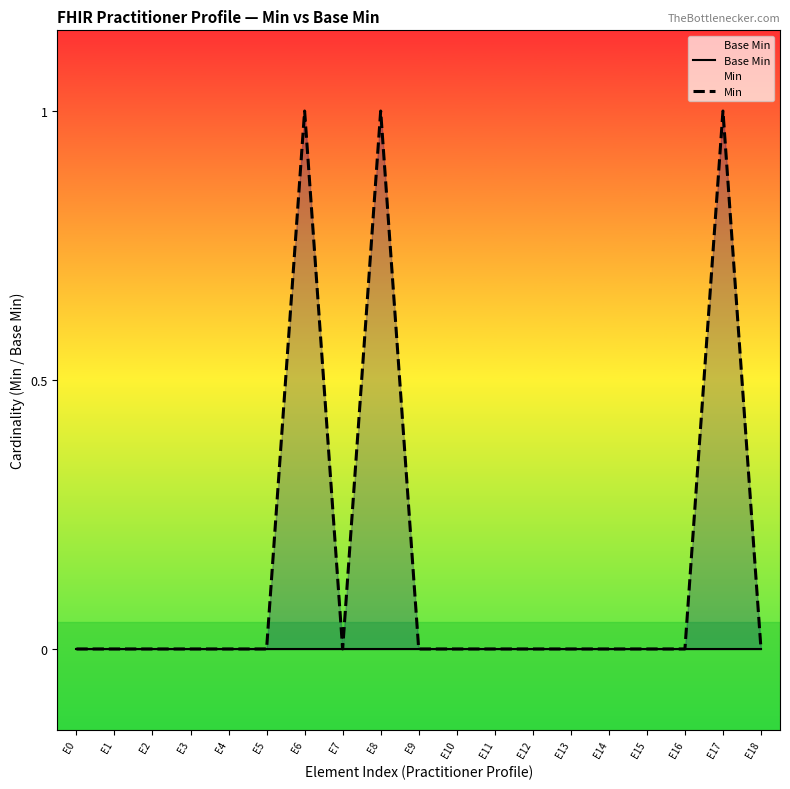

Reading left to right, list all the values displayed in this chart.

Base Min: E0=0	E1=0	E2=0	E3=0	E4=0	E5=0	E6=0	E7=0	E8=0	E9=0	E10=0	E11=0	E12=0	E13=0	E14=0	E15=0	E16=0	E17=0	E18=0
Min: E0=0	E1=0	E2=0	E3=0	E4=0	E5=0	E6=1	E7=0	E8=1	E9=0	E10=0	E11=0	E12=0	E13=0	E14=0	E15=0	E16=0	E17=1	E18=0